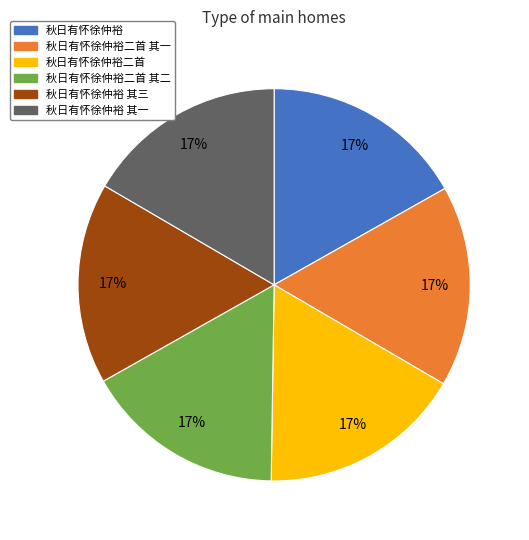

Is it true that 秋日有怀徐仲裕二首 其一 is 31% of the pie?

False